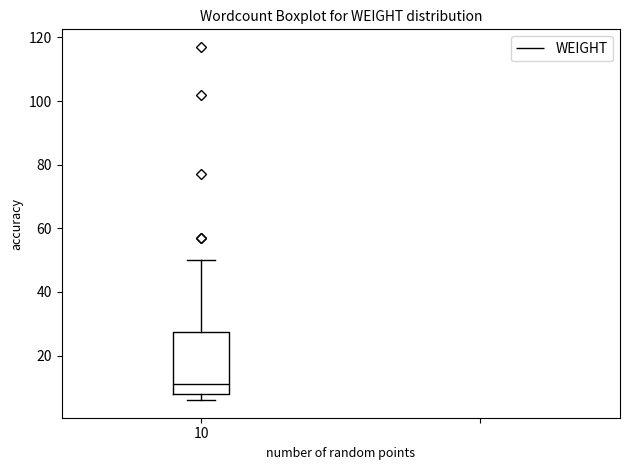

Transcribe this box plot: give where the median line is, the range the box spans, and where the two whiskers end, as read against the y-axis. The values are not printed on the chart, so give them approximately, as read against the axis.

median 12, box 8 to 28, whiskers 6 to 50